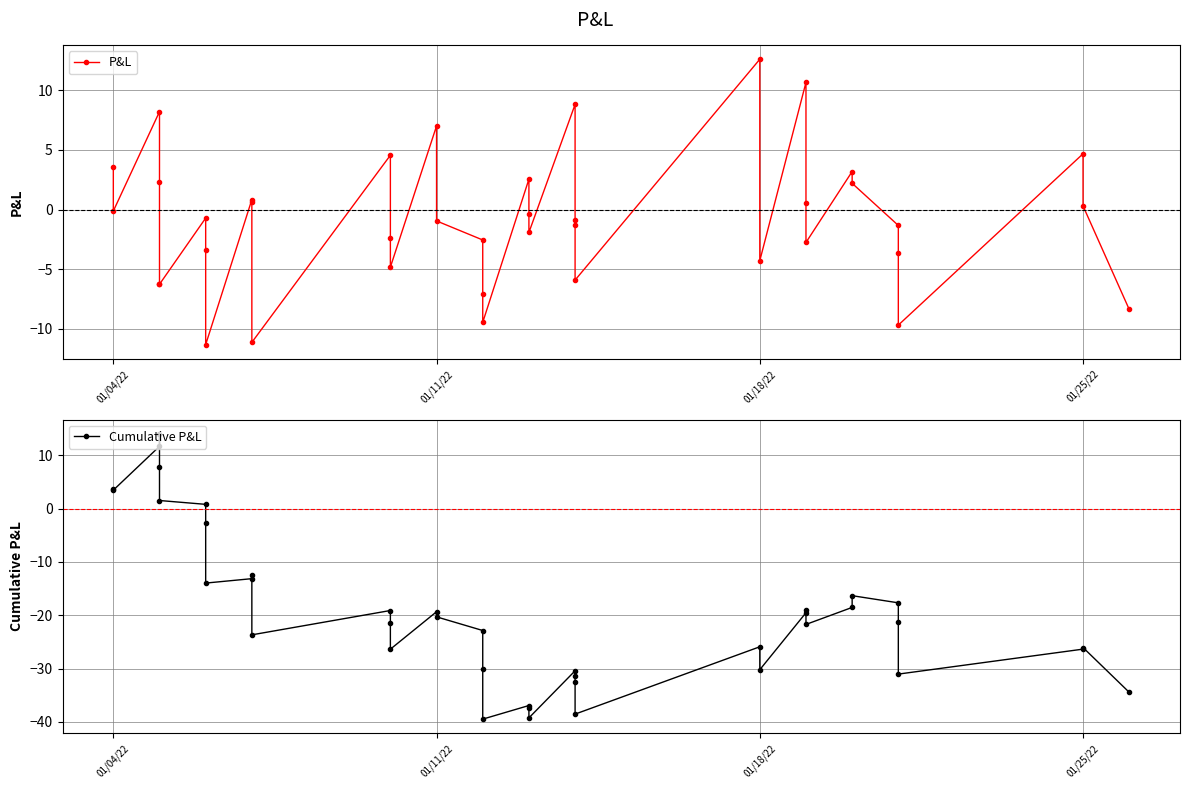

The value of Cumulative P&L at 01/18/22 is -40.8. True or false?

False